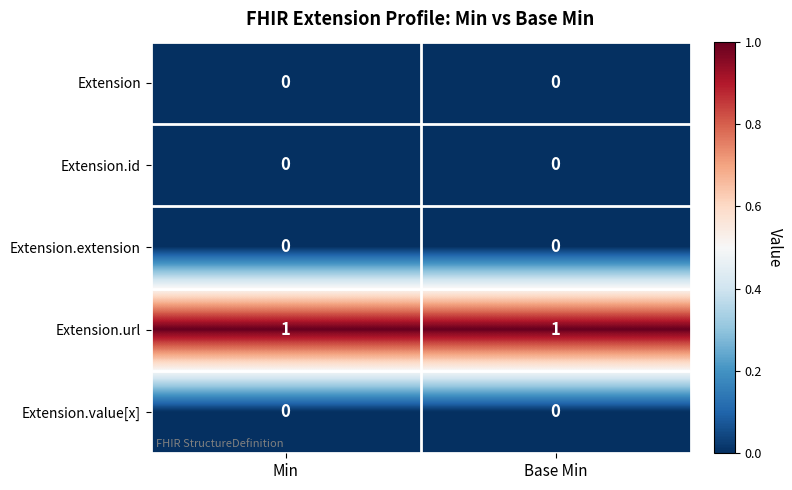

Reading left to right, extract all data points from this chart.

Extension: Min=0	Base Min=0
Extension.id: Min=0	Base Min=0
Extension.extension: Min=0	Base Min=0
Extension.url: Min=1	Base Min=1
Extension.value[x]: Min=0	Base Min=0